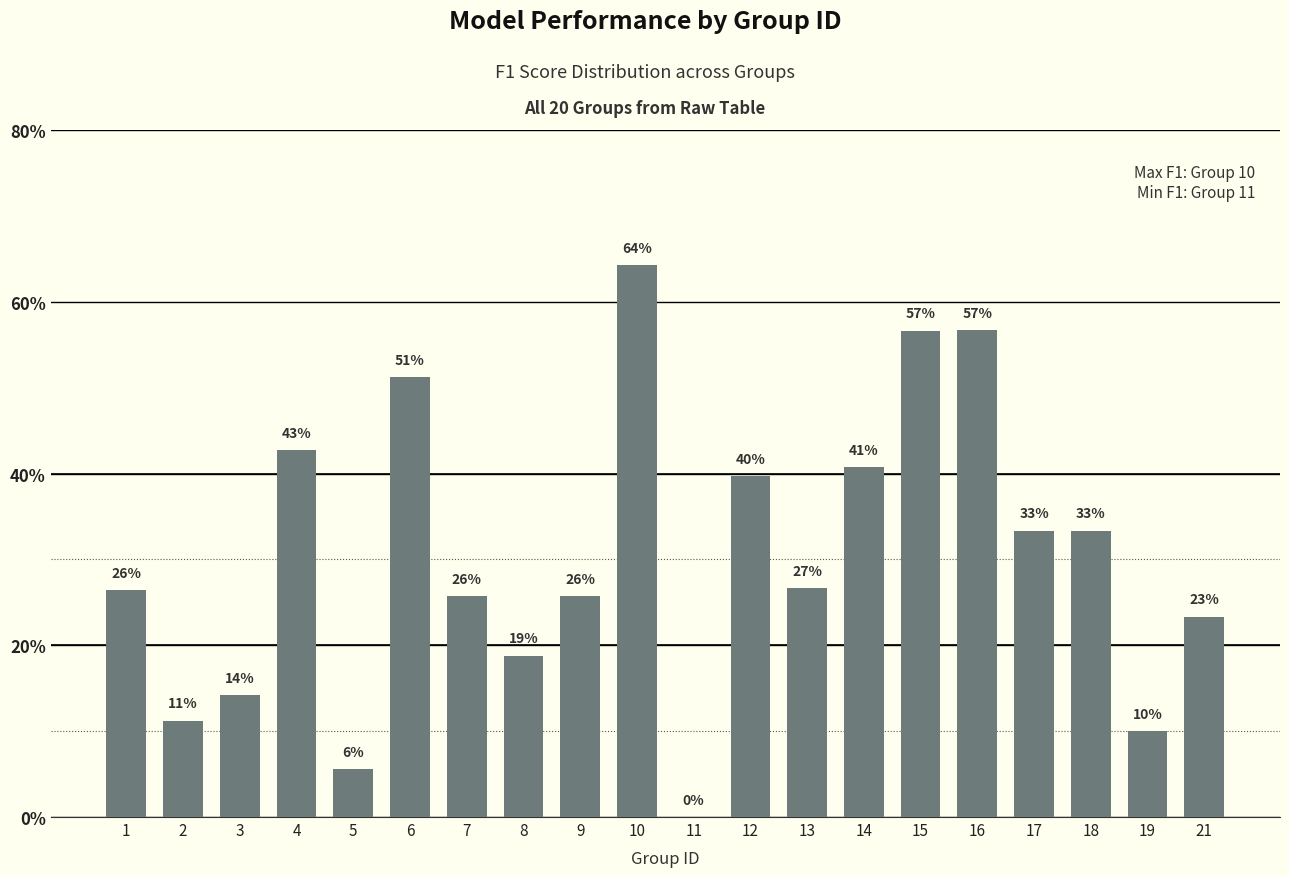

True or false: the data shows 0.1 at 12.

False